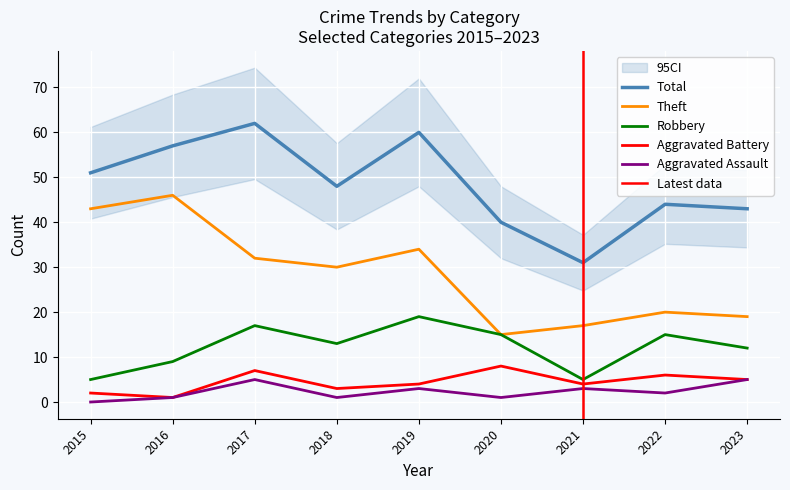

The value of Aggravated Battery at 2017 is 12. True or false?

False